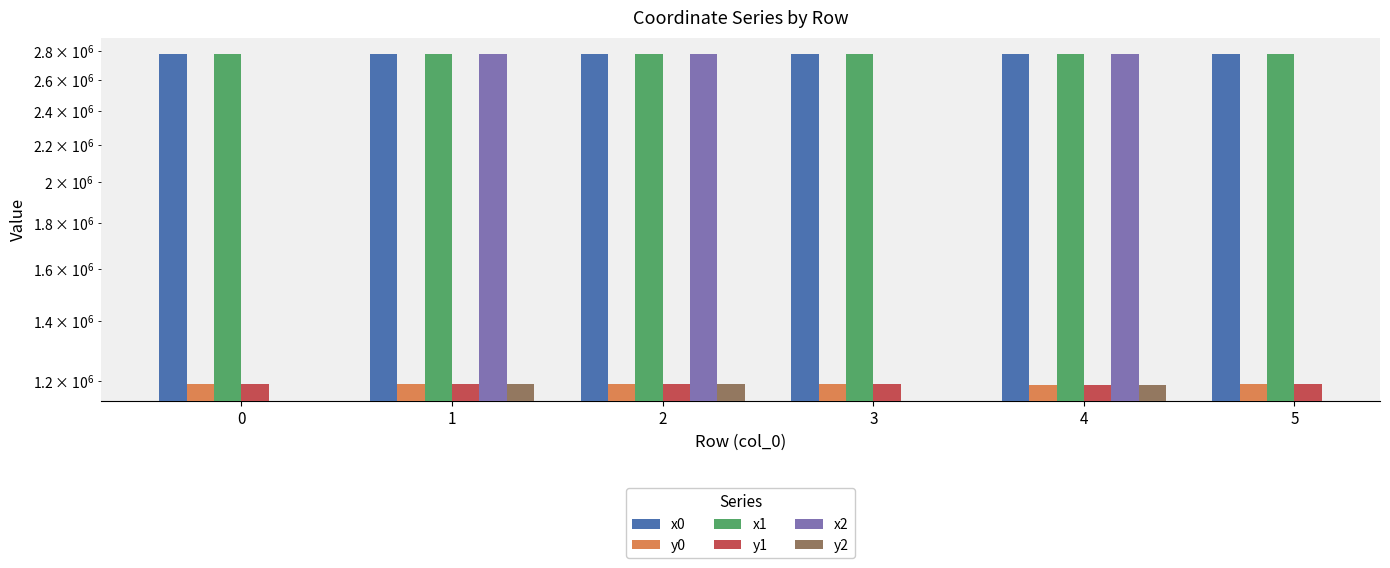

True or false: y0 has a value of 1189585.7 at 5.

True